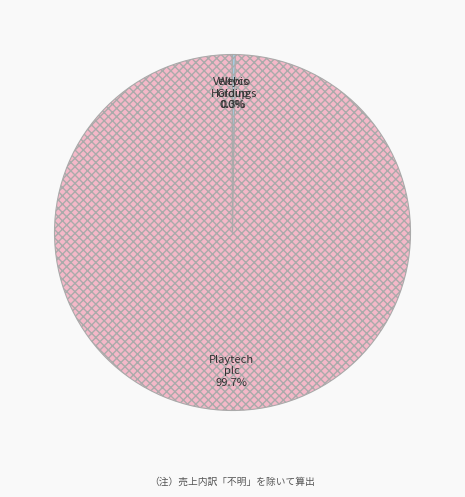

Is there any slice that represents more than half of the pie?

Yes